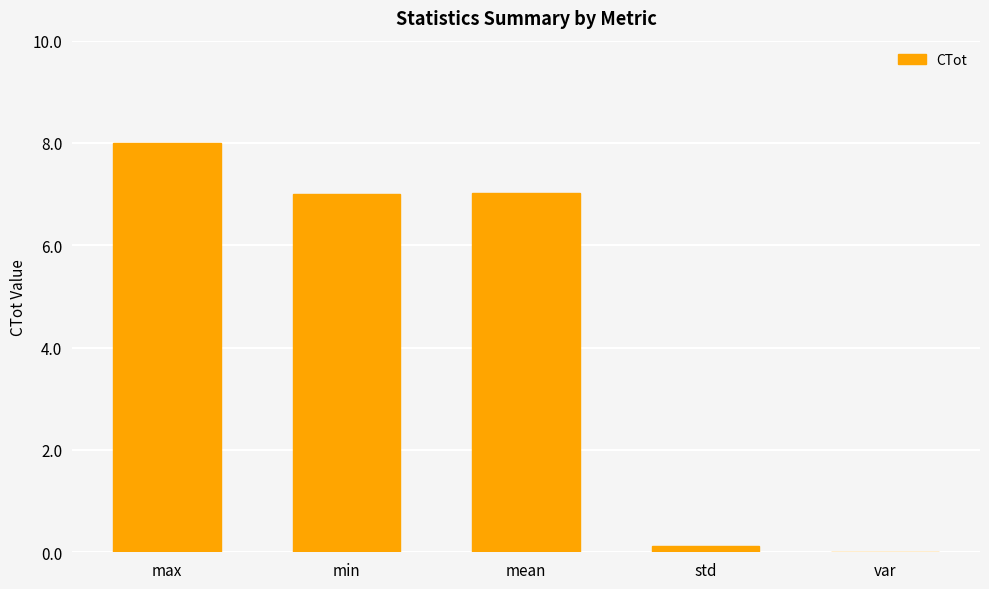

Are the bars horizontal?

No